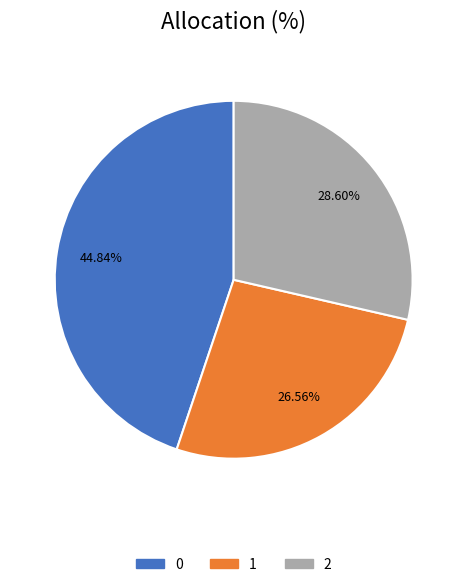

Does any single category account for the majority?

No